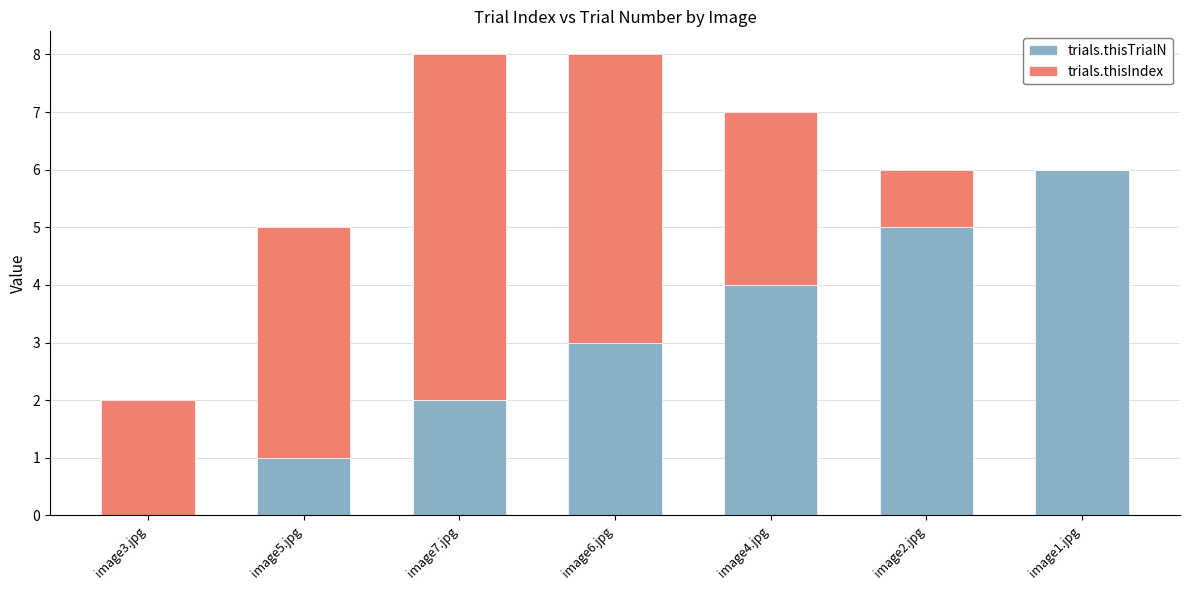

Reading left to right, transcribe the values for trials.thisTrialN.

image3.jpg=0	image5.jpg=1	image7.jpg=2	image6.jpg=3	image4.jpg=4	image2.jpg=5	image1.jpg=6